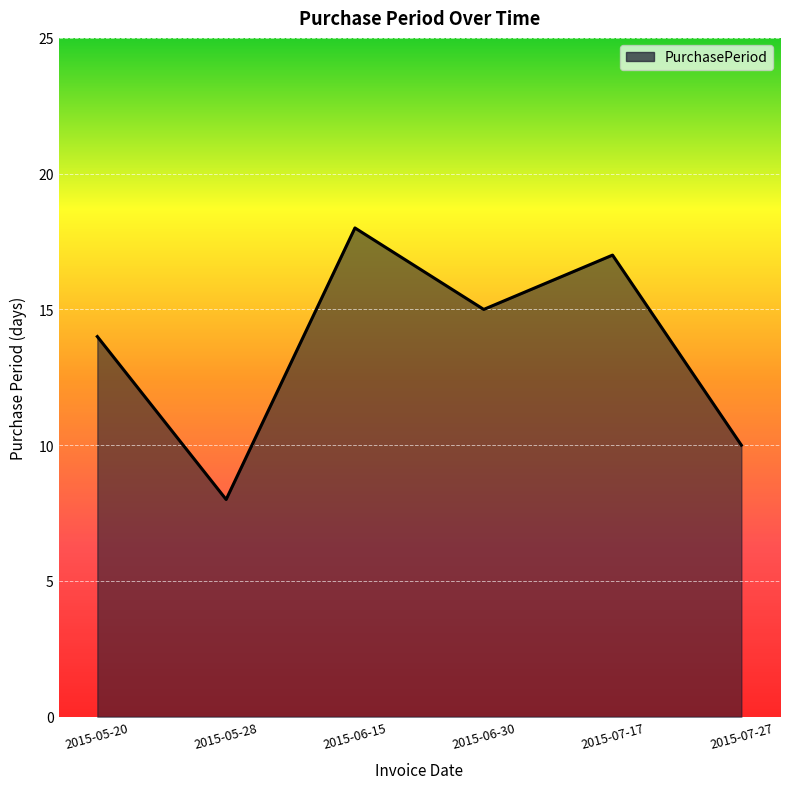

At which category does the data reach its first local valley?

2015-05-28